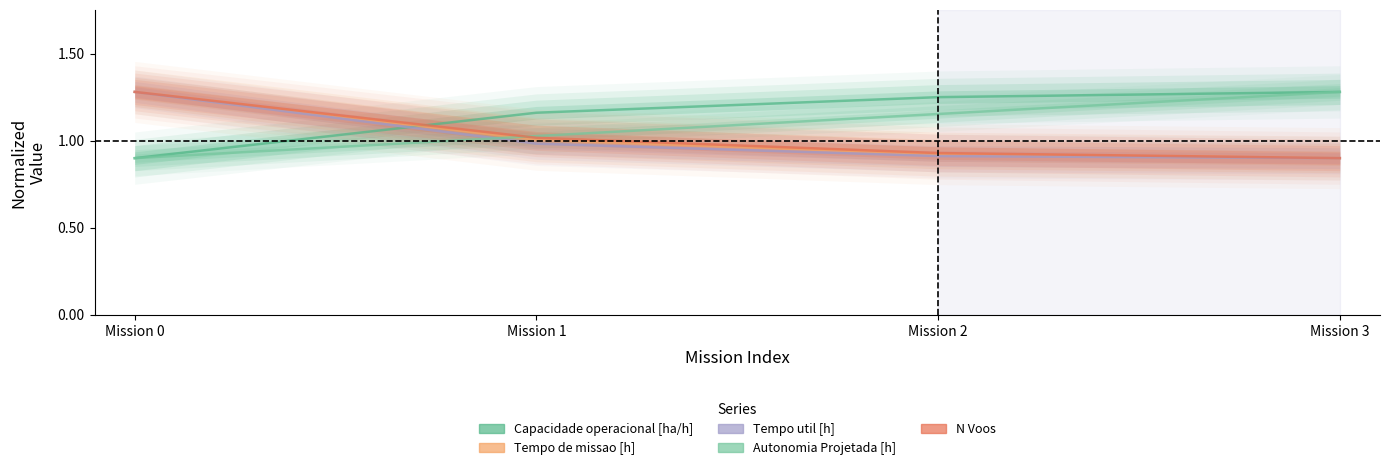

How many times do Capacidade operacional [ha/h] and N Voos cross each other?

1